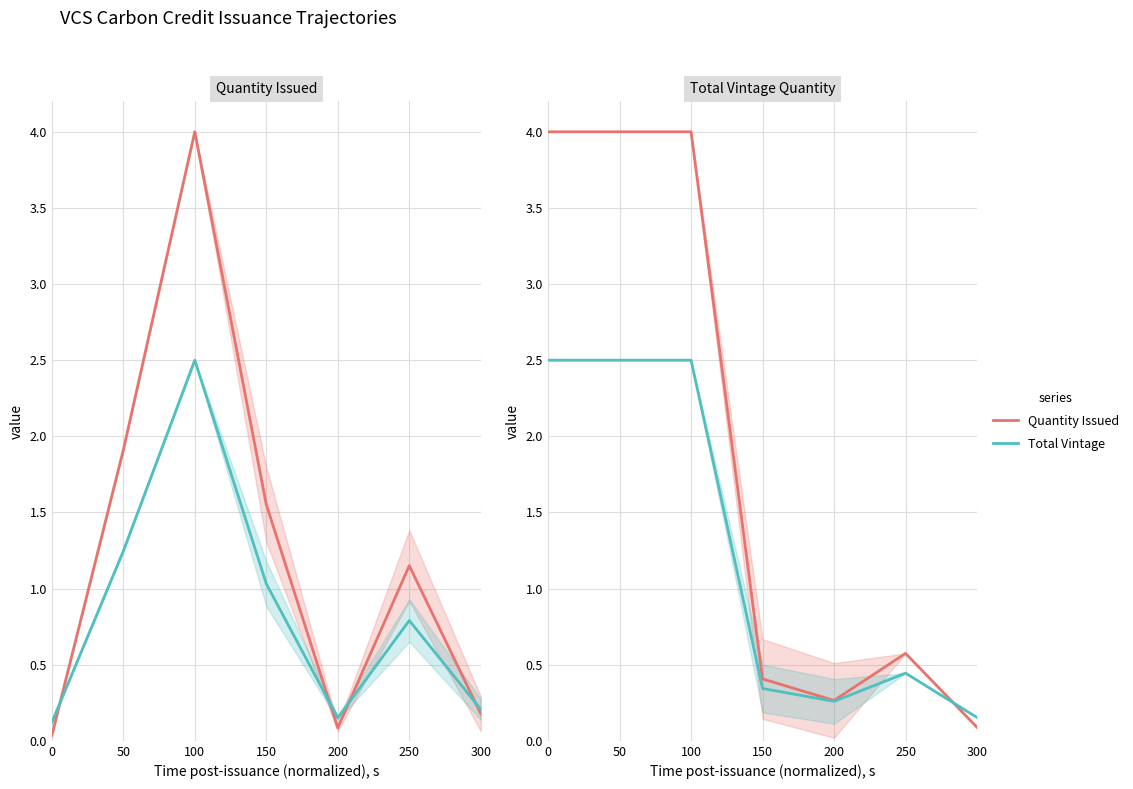

How many lines are shown in the chart?

2